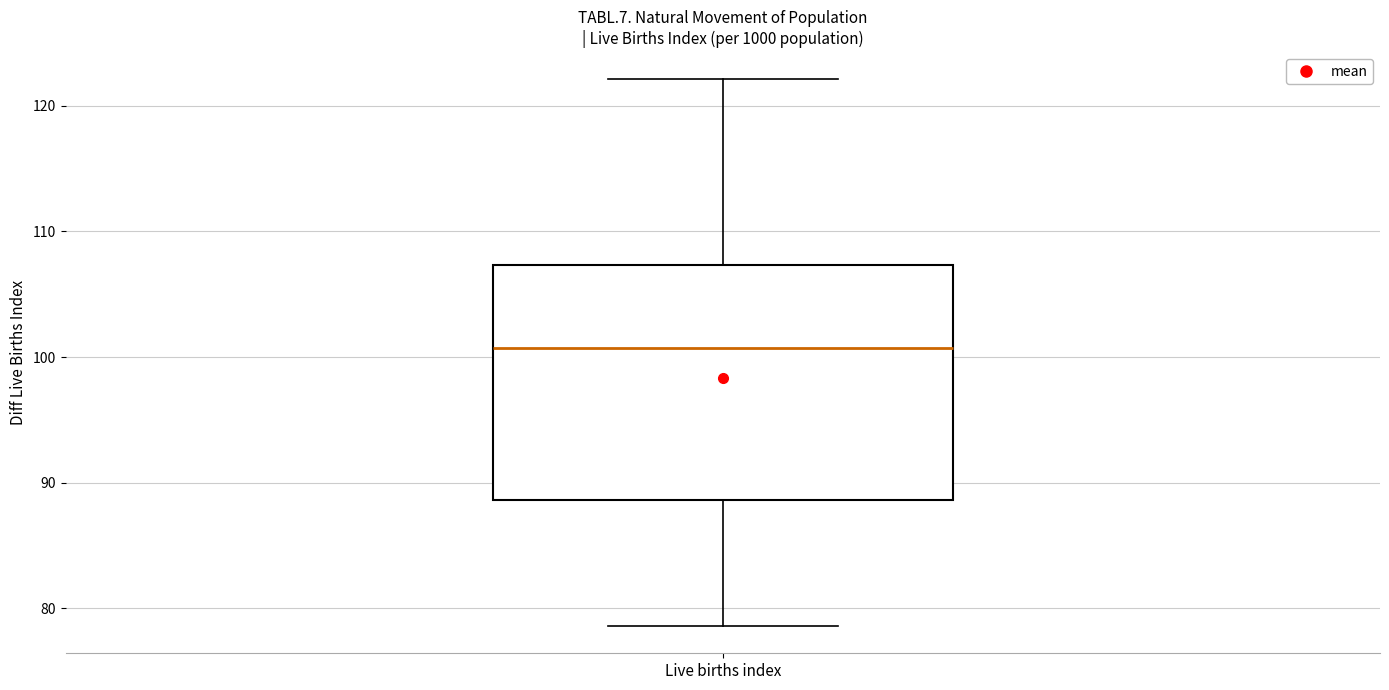

Read this box plot against the y-axis: the position of the median line, the range covered by the box, and the ends of both whiskers. The values are not printed on the chart, so give them approximately, as read against the axis.

median 101, box 89 to 107, whiskers 79 to 122